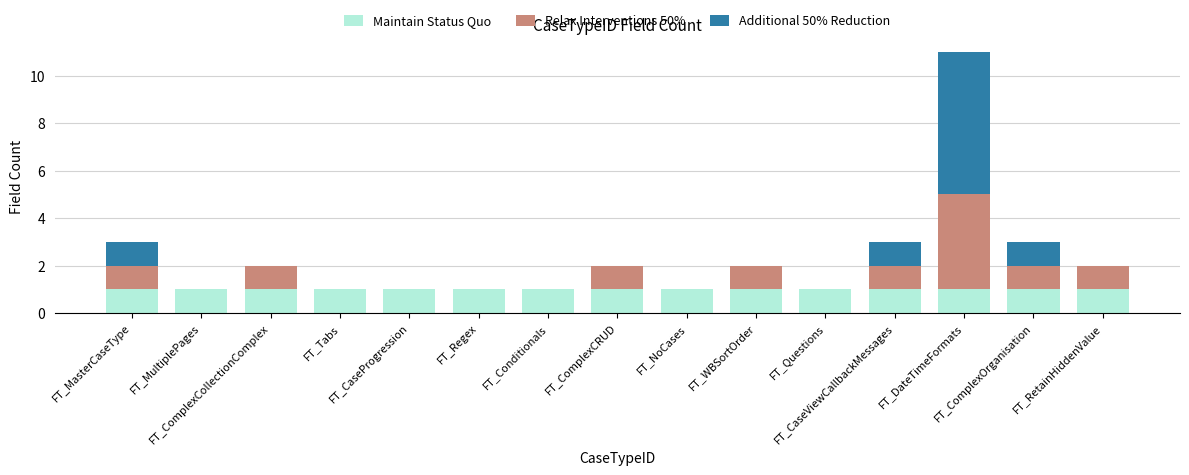

Which series has the largest total across all categories?

Maintain Status Quo